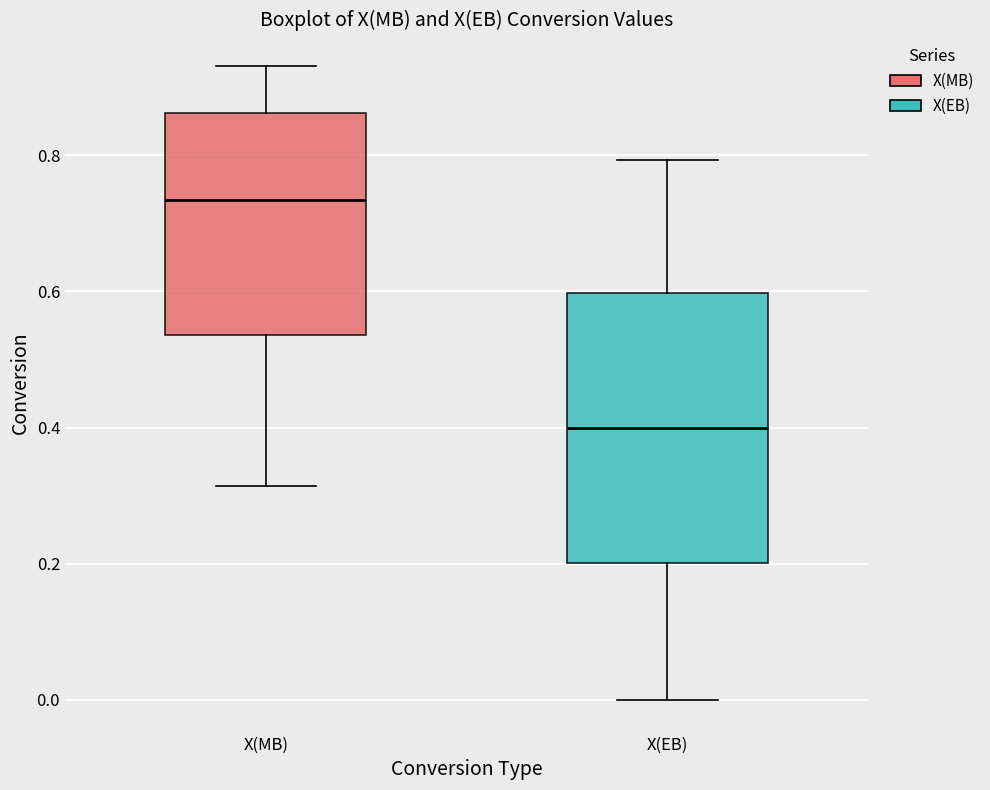

Comparing the boxes themselves (not the whiskers), which one is the tallest?

X(EB)